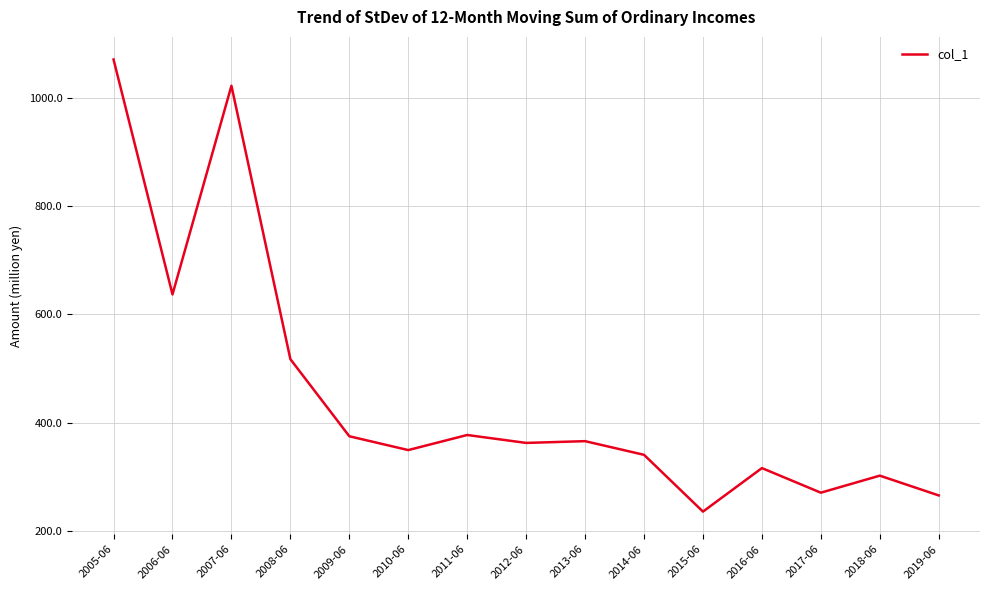

True or false: the data shows 212.4 at 2013-06.

False